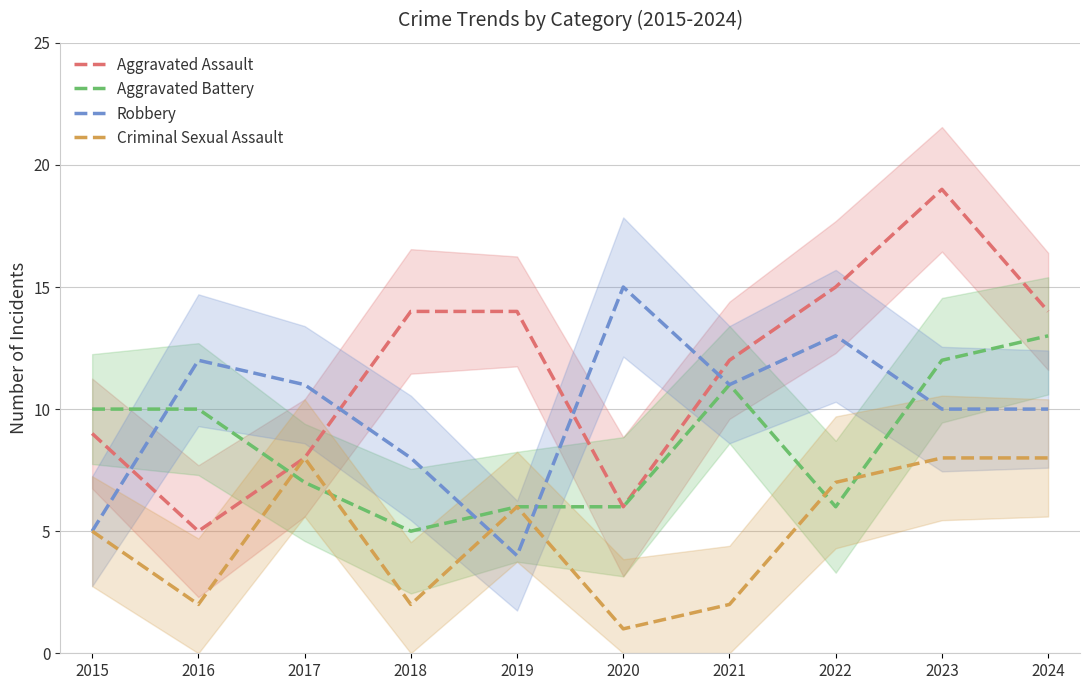

Is the value of Aggravated Battery at 2015 greater than the value of Aggravated Assault at 2018?

No